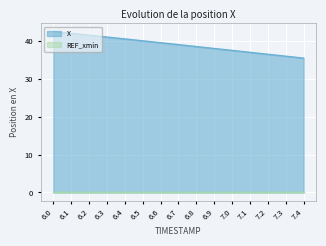

What is the difference between the values at 6.5 and 6.9?

2.0